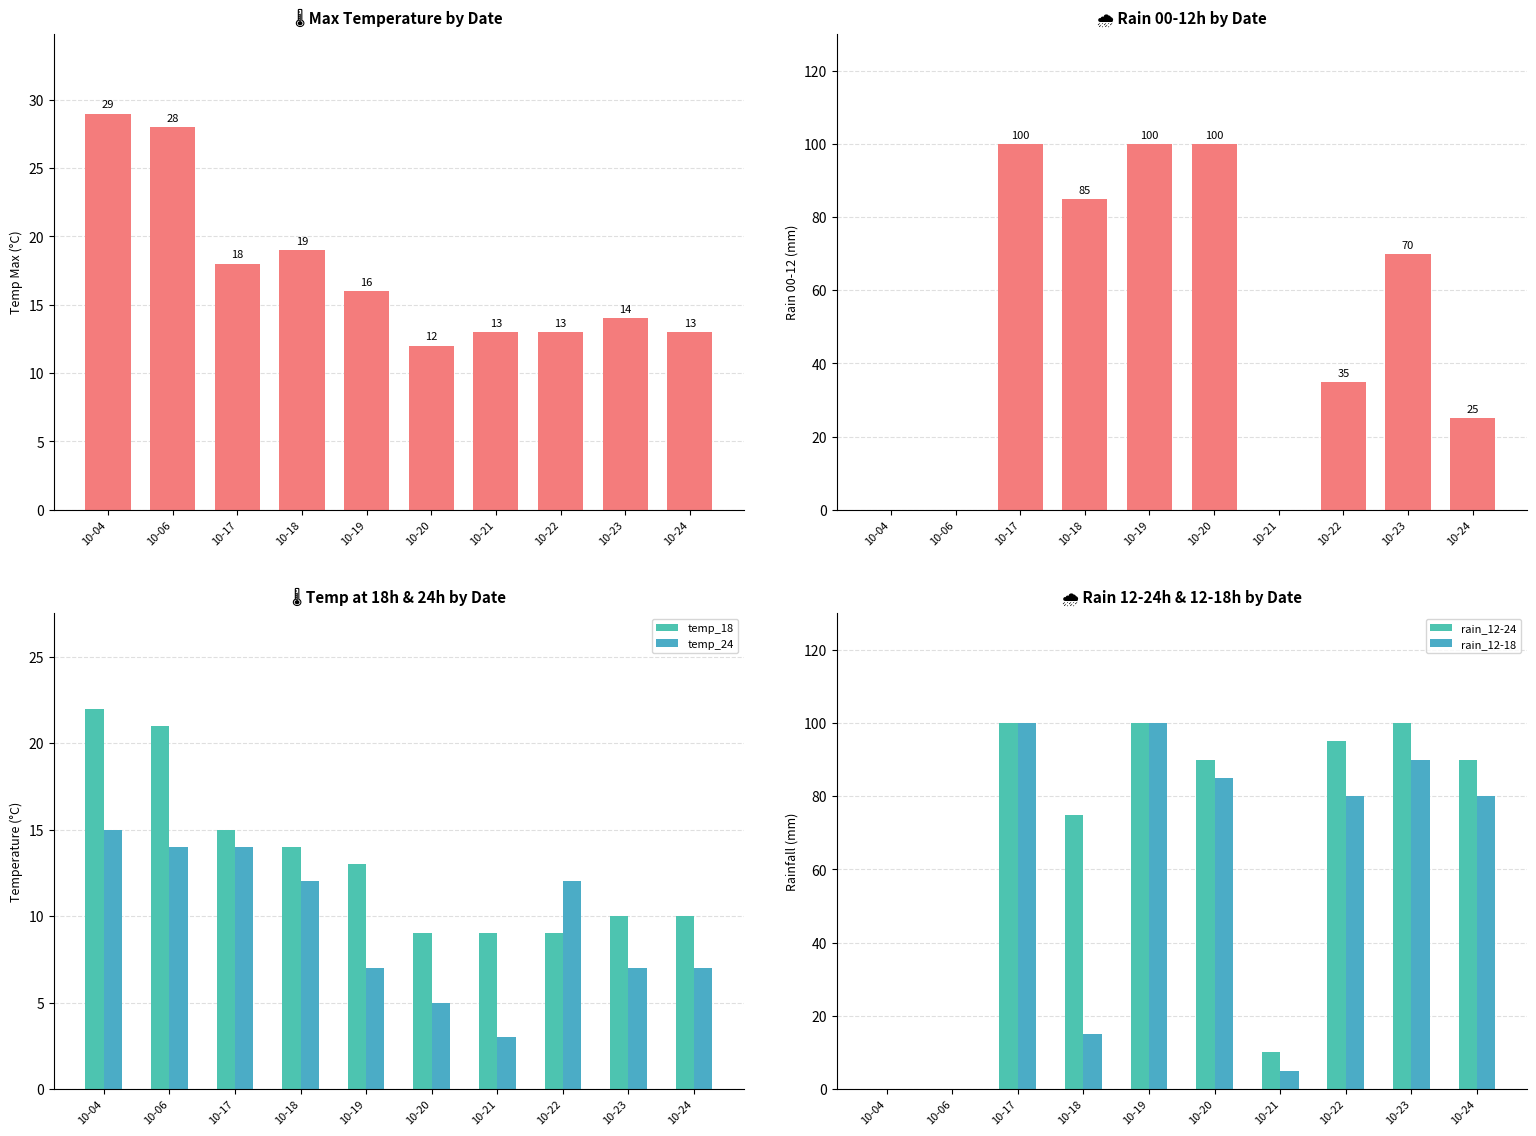

How many bars are there in each group?

6